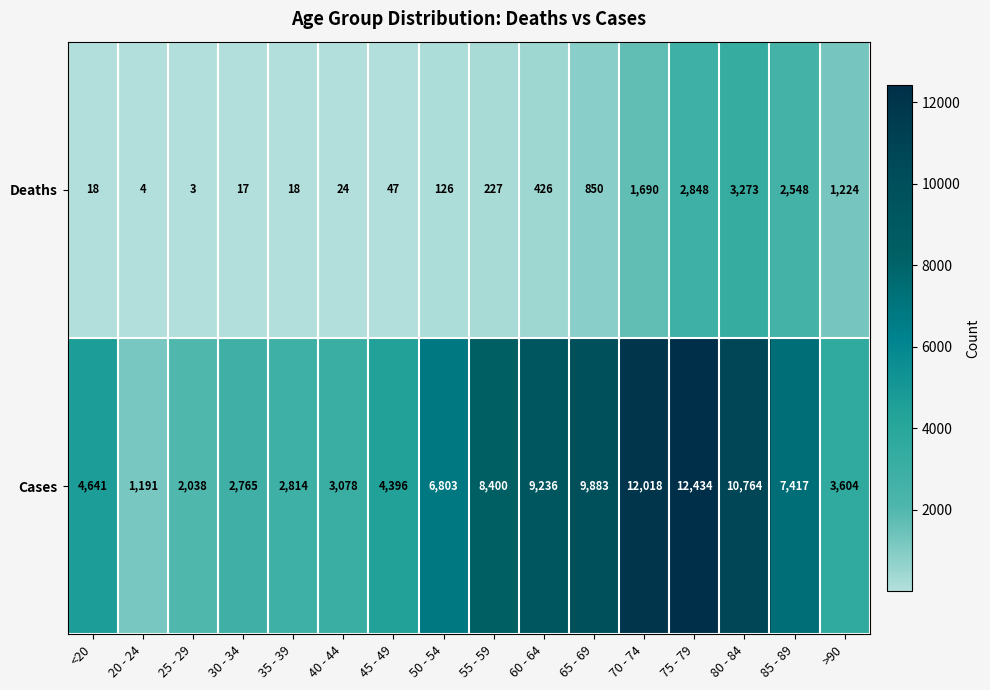

What is the total value across all series at 35 - 39?

2832